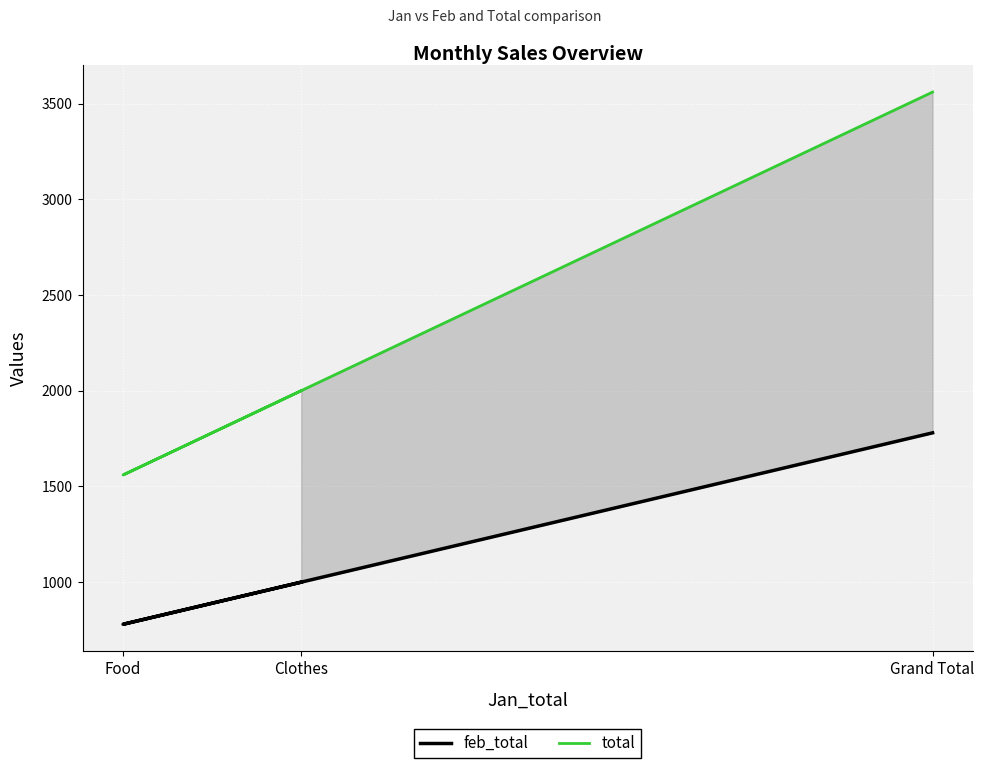

How many data points in total are above 2000?

1